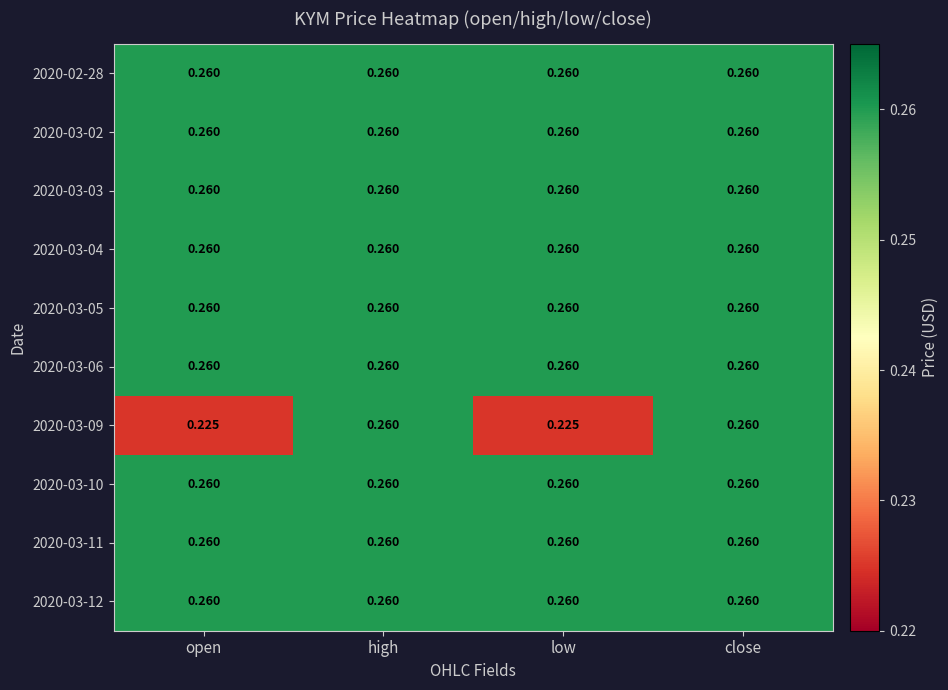

Count the number of data series in this chart.

10